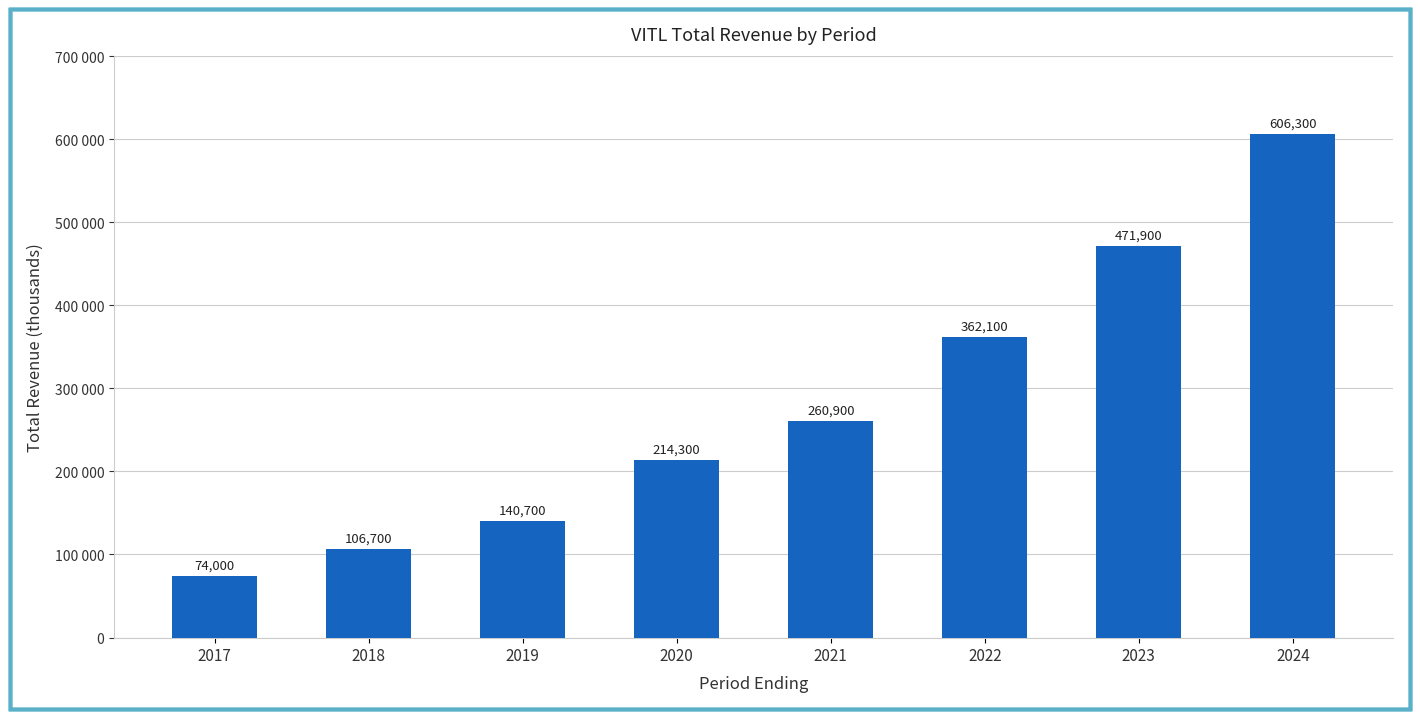

What is the value of the 2nd bar from the left?

106700